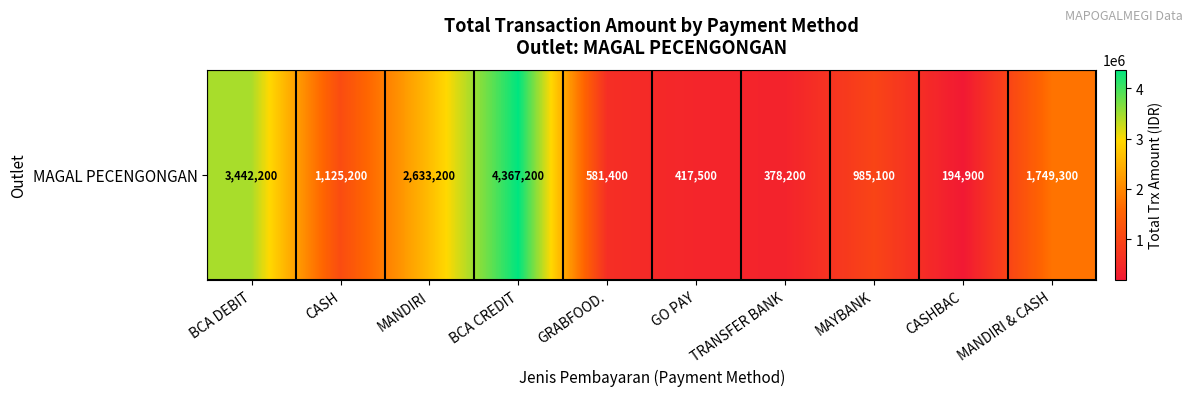

How many categories are shown in the chart?

10